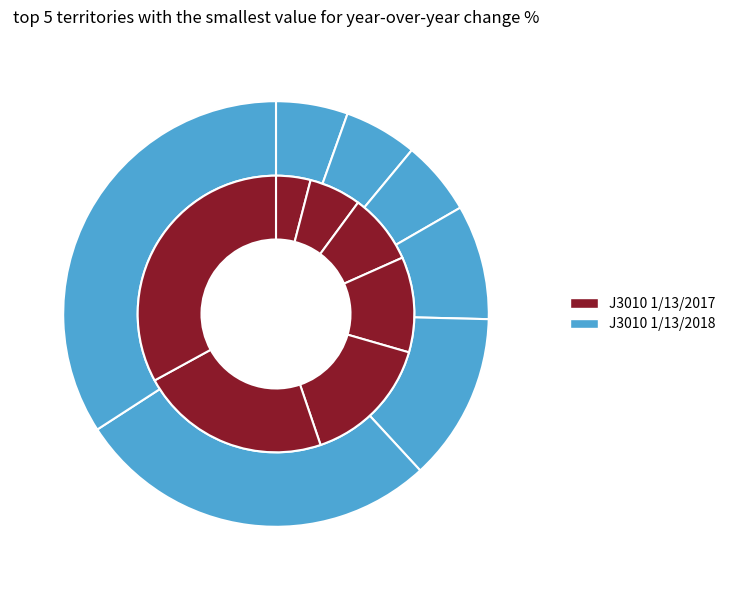

Which series has the largest range (max minus min)?

J3010 1/13/2017